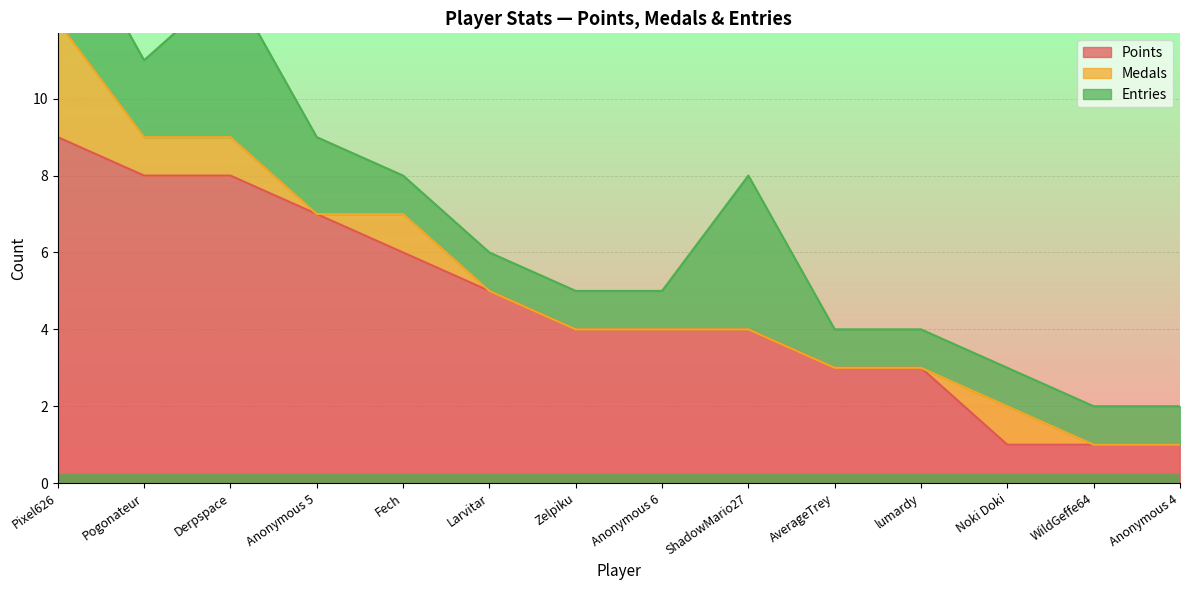

Rank the series by their average value, from lowest to highest.

Medals, Entries, Points